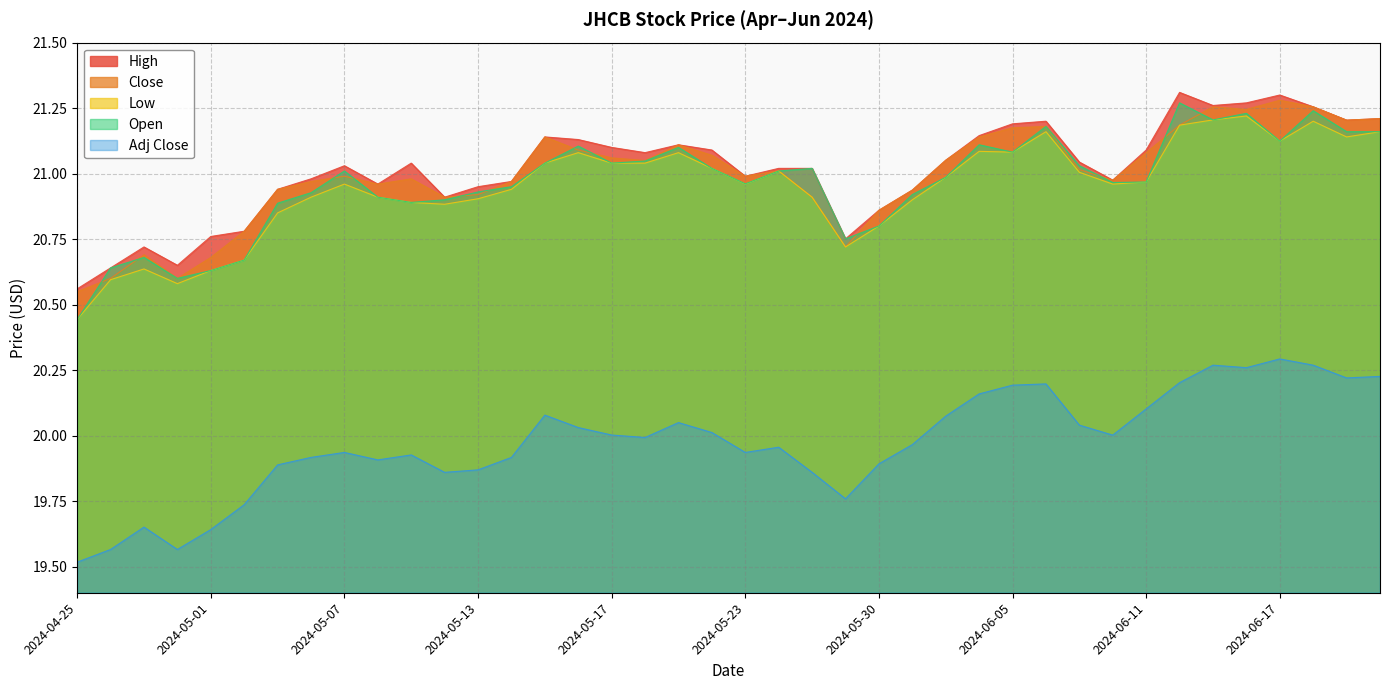

How many series are shown in this chart?

5